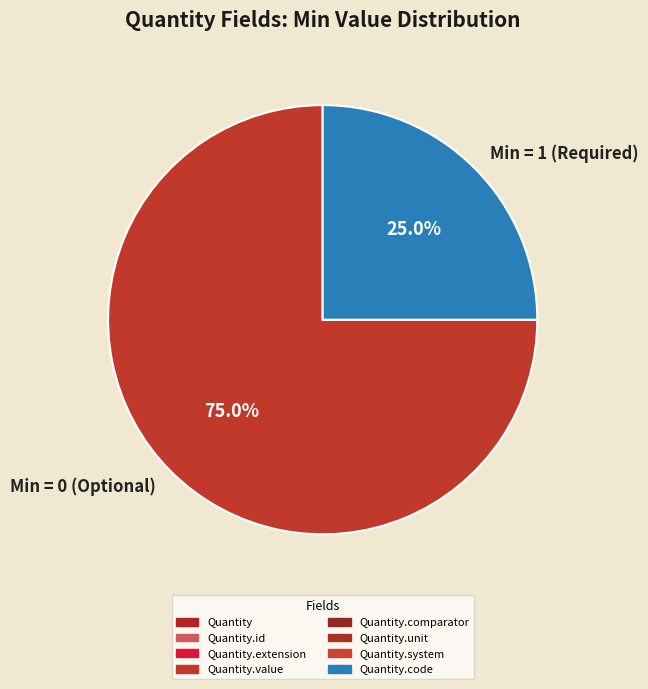

Is Min = 1 (Required) the majority of the pie?

No